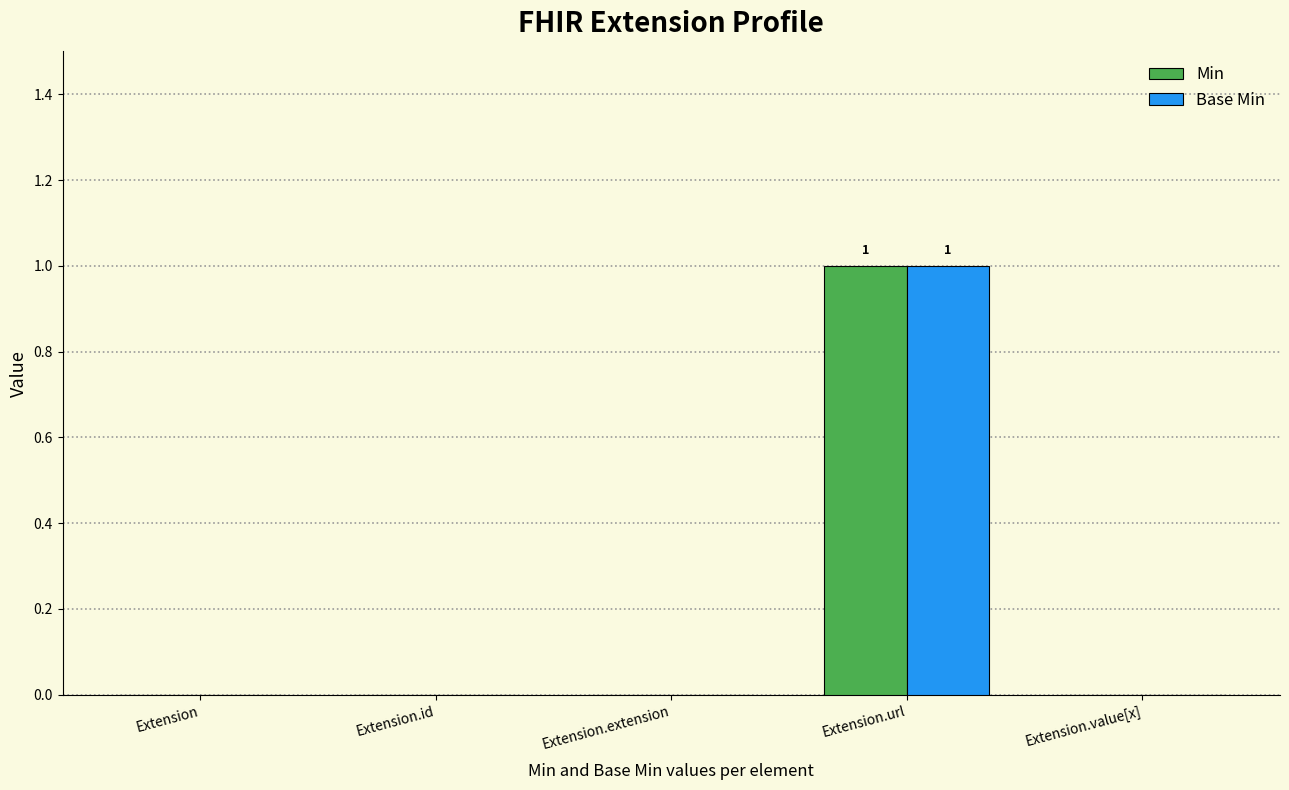

Are the bars horizontal?

No